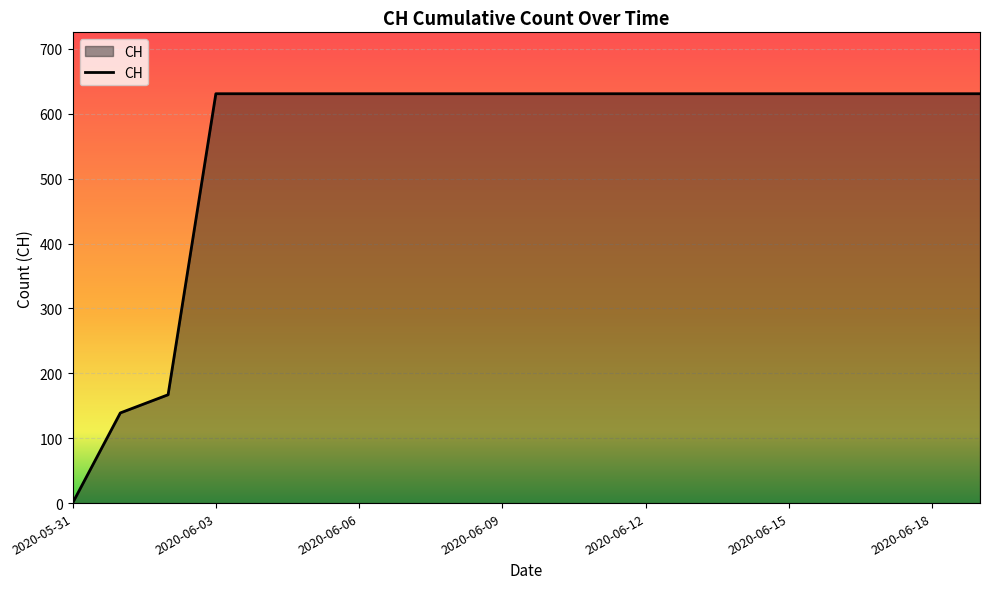

What is the greatest value displayed?

631